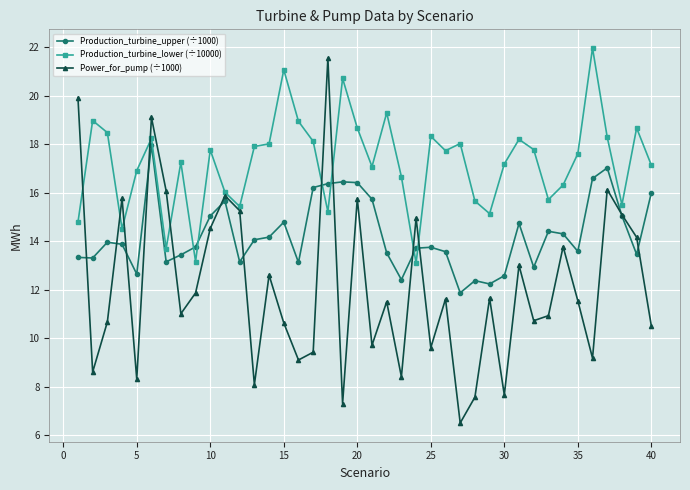

Count the number of categories in the chart.

40